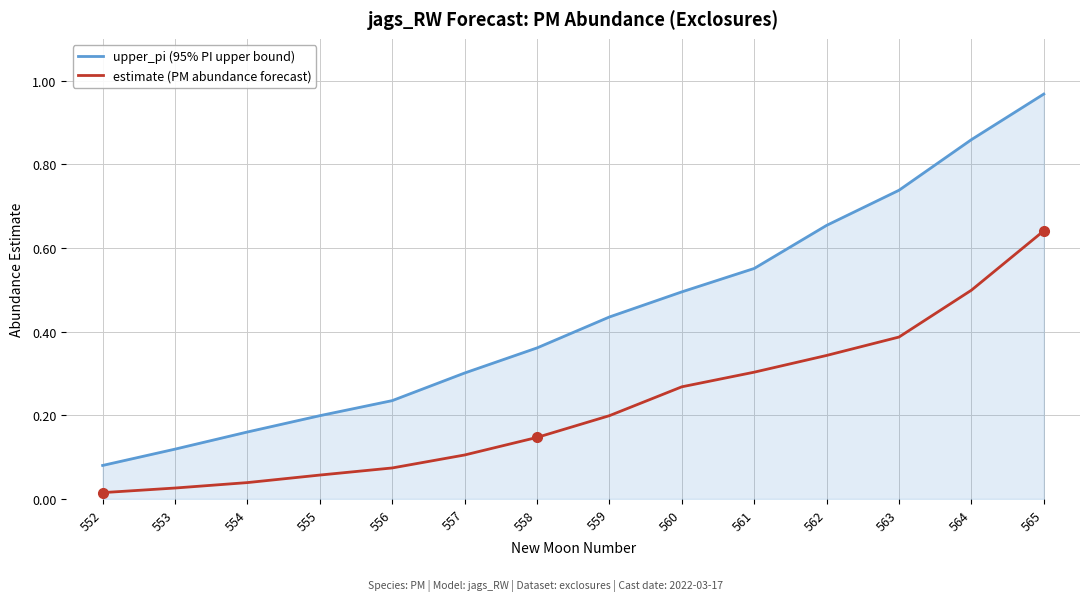

Which series has the largest range (max minus min)?

upper_pi (95% PI upper bound)